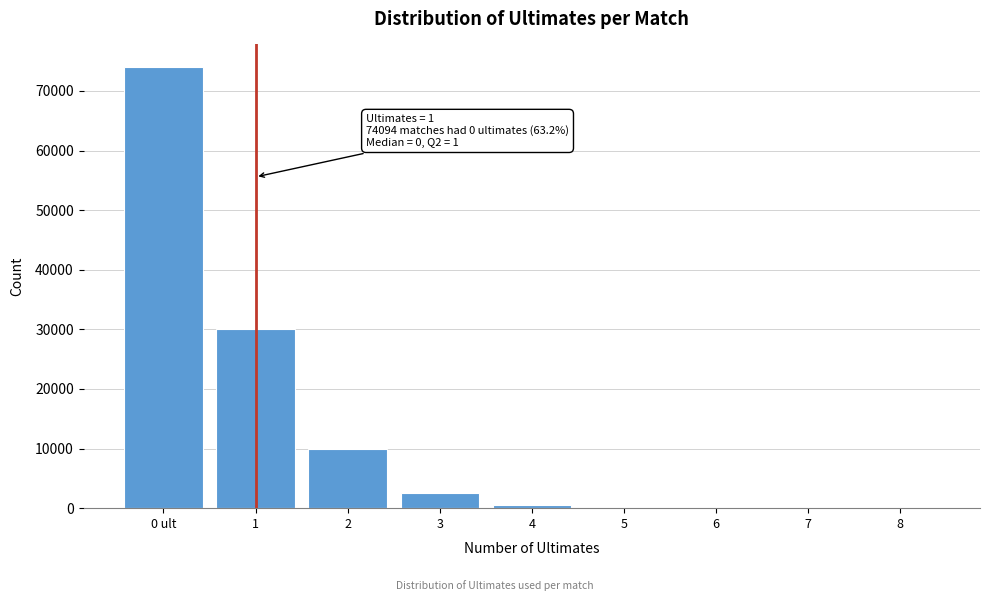

Which label corresponds to the largest value in the chart?

0 ult